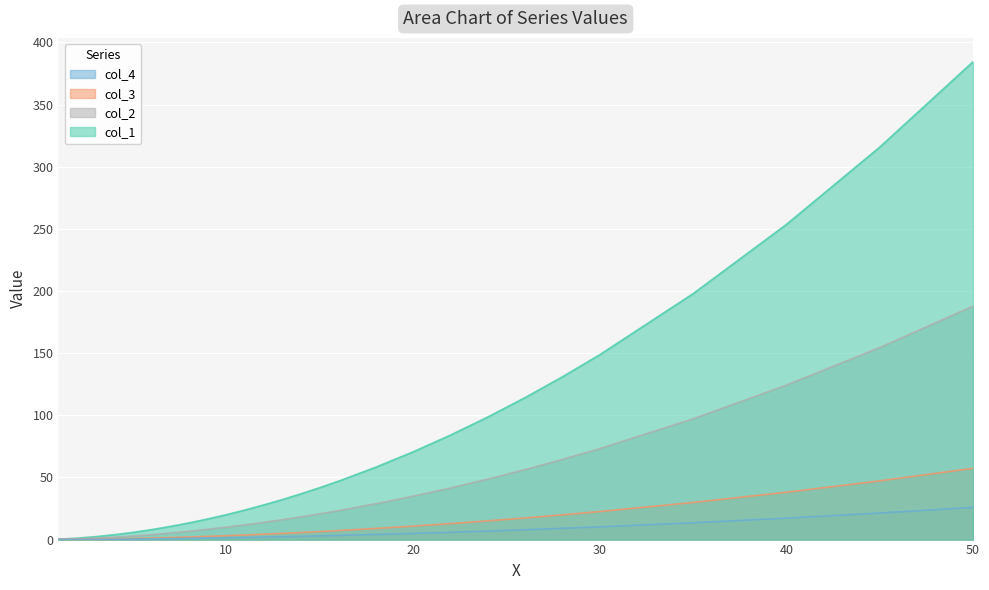

Which label corresponds to the smallest value in the chart?

1